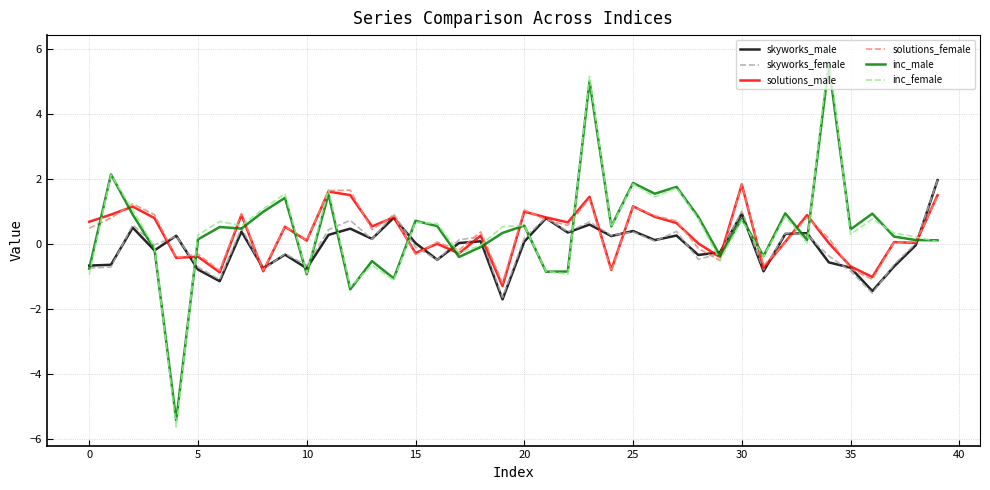

How many times do solutions_female and inc_male cross each other?

16